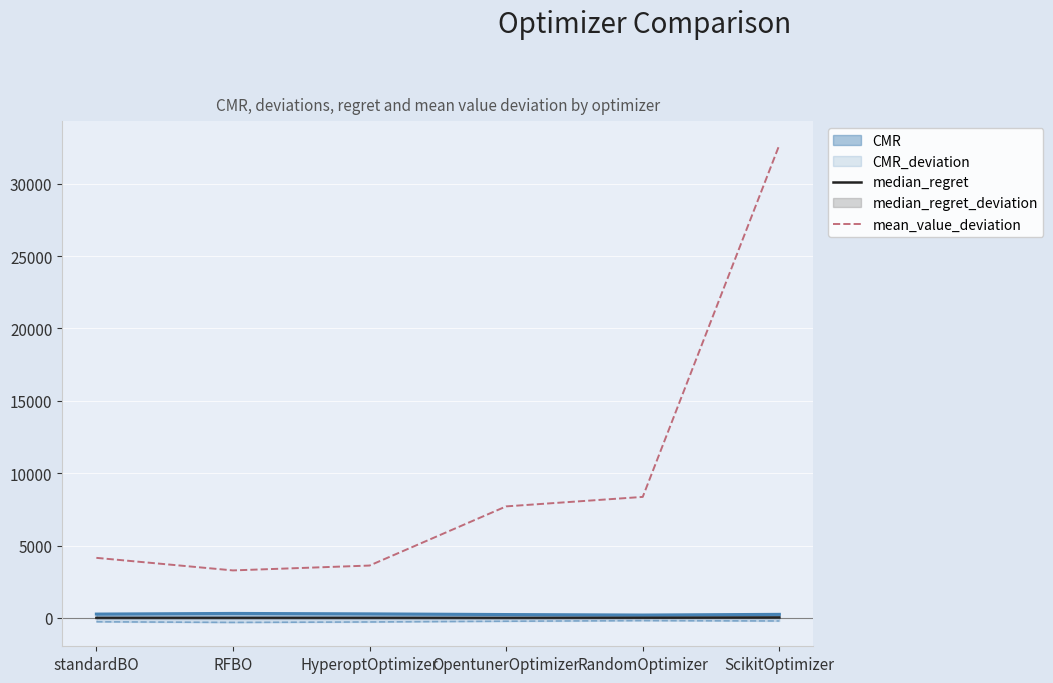

Rank the categories by median_regret value from highest to lowest.

ScikitOptimizer, RandomOptimizer, standardBO, HyperoptOptimizer, RFBO, OpentunerOptimizer